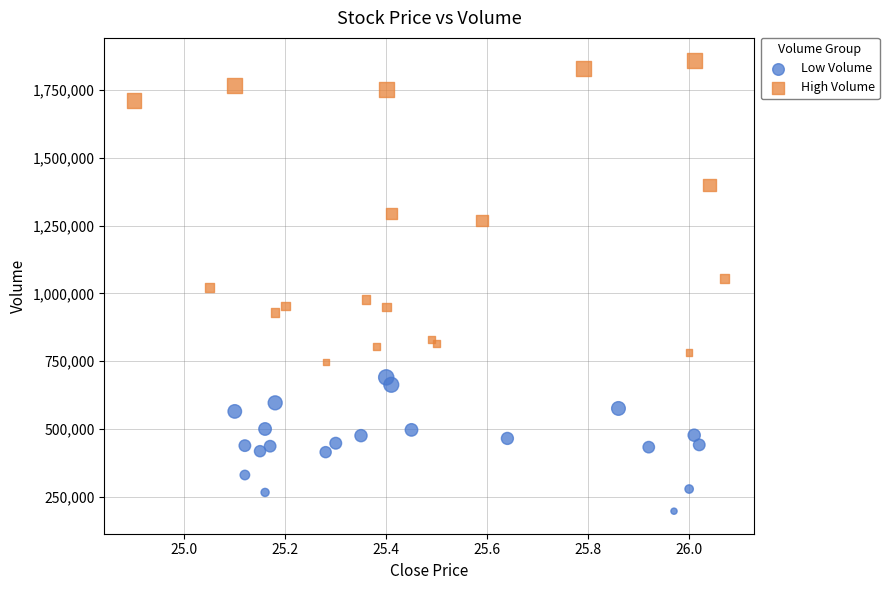

Which series reaches the maximum Y coordinate?

High Volume